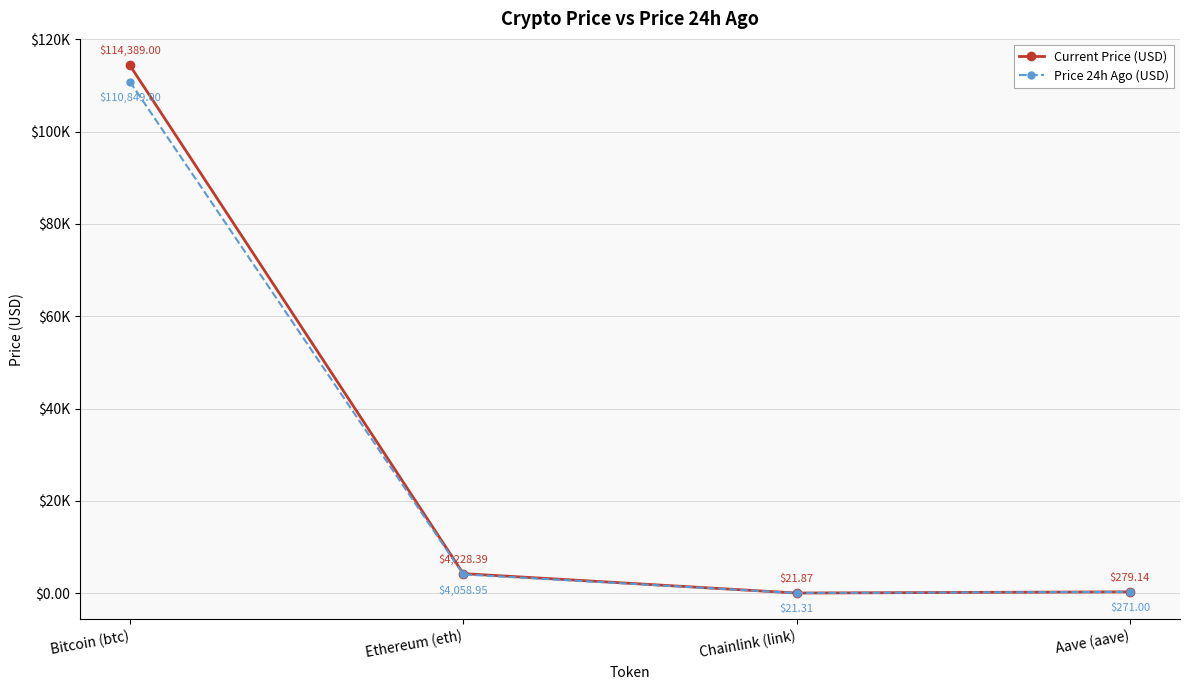

True or false: Price 24h Ago (USD) and Current Price (USD) intersect in this chart.

False